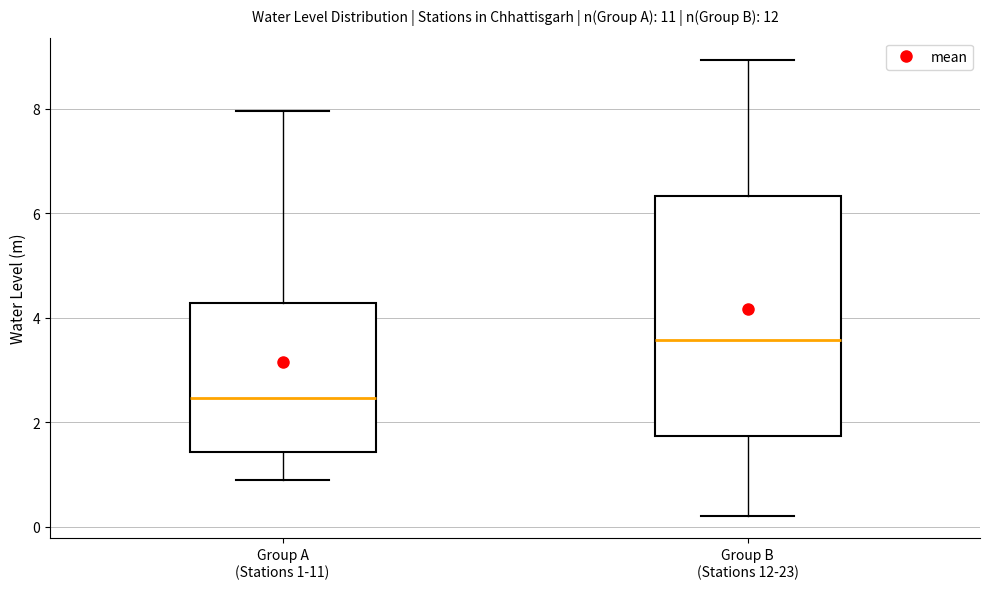

Reading left to right, transcribe this box plot: for each box, give where its median line is, the range the box spans, and where its two whiskers end, as read against the y-axis. The values are not printed on the chart, so give them approximately, as read against the axis.

Group A (Stations 1-11): median 2.4, box 1.4 to 4.2, whiskers 0.8 to 8.0
Group B (Stations 12-23): median 3.6, box 1.8 to 6.4, whiskers 0.2 to 9.0